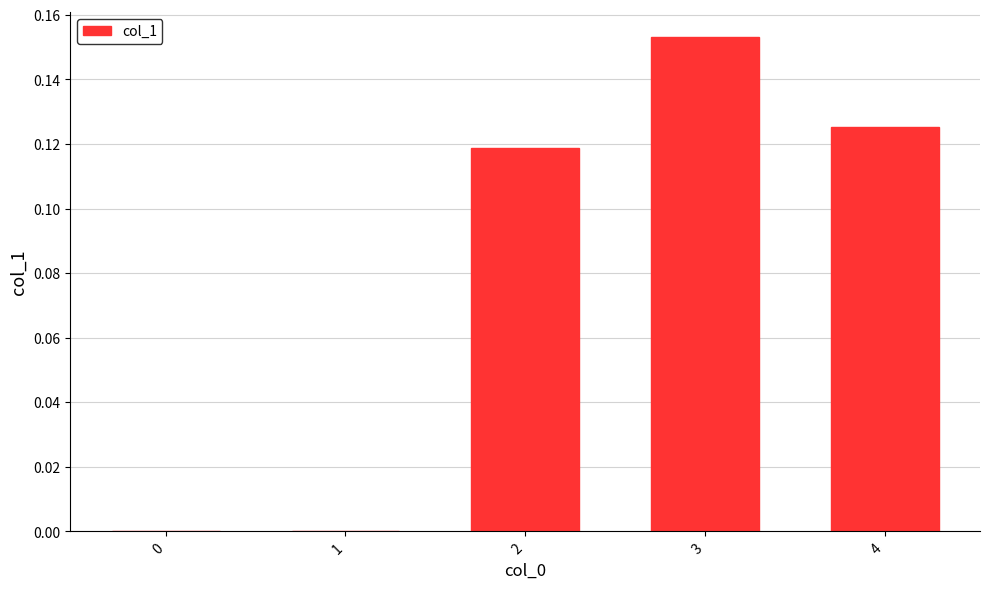

Which category has the highest value across all series?

3